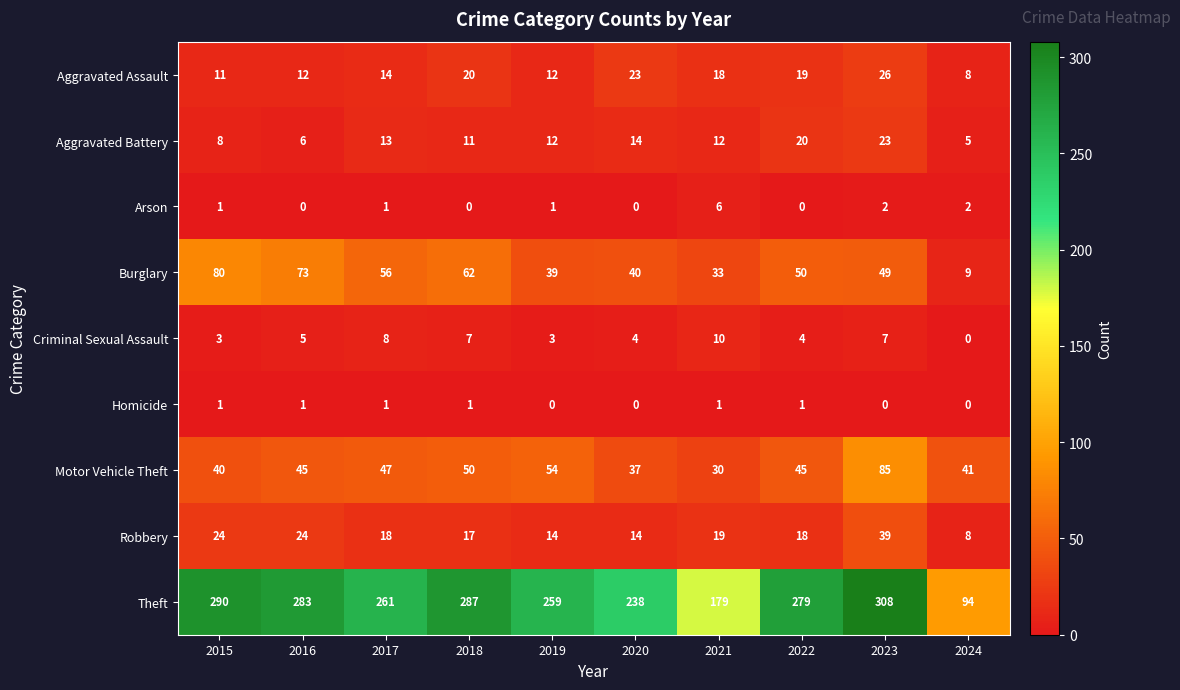

What is the difference between the second highest and minimum values in the Burglary series?

64